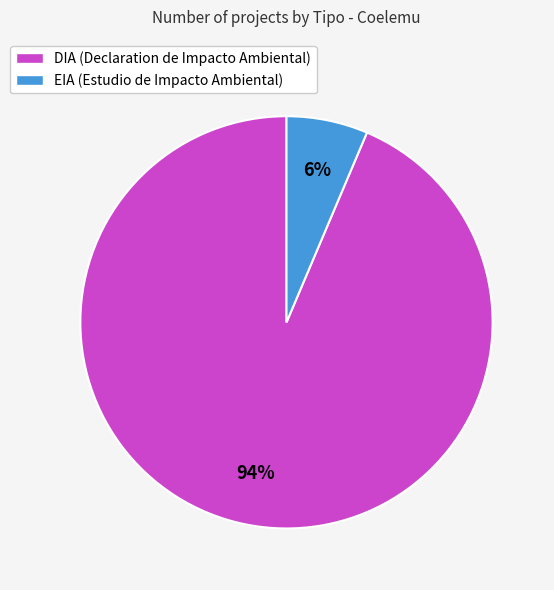

Which slice is the largest?

DIA